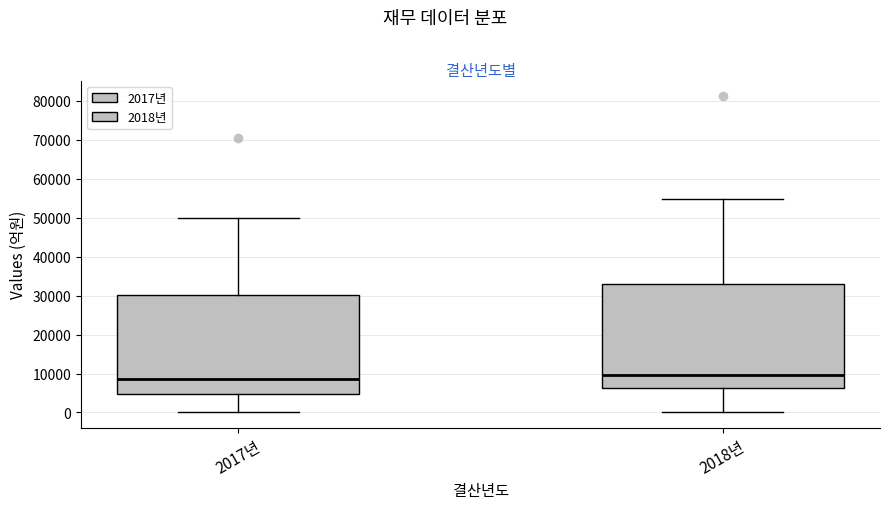

Where does the upper whisker of the box for 2018년 end on the y-axis? The values are not printed on the chart, so give them approximately, as read against the axis.

55000